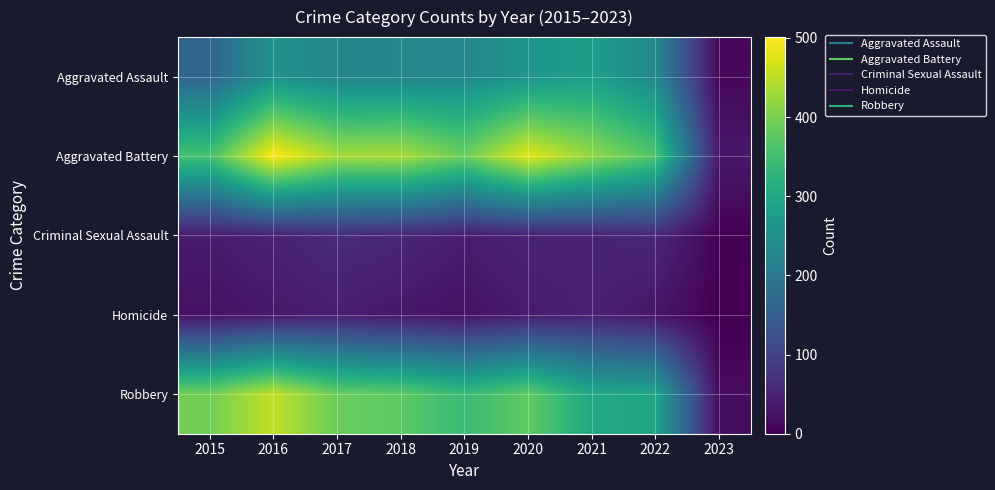

What is the maximum value shown in the chart?

501